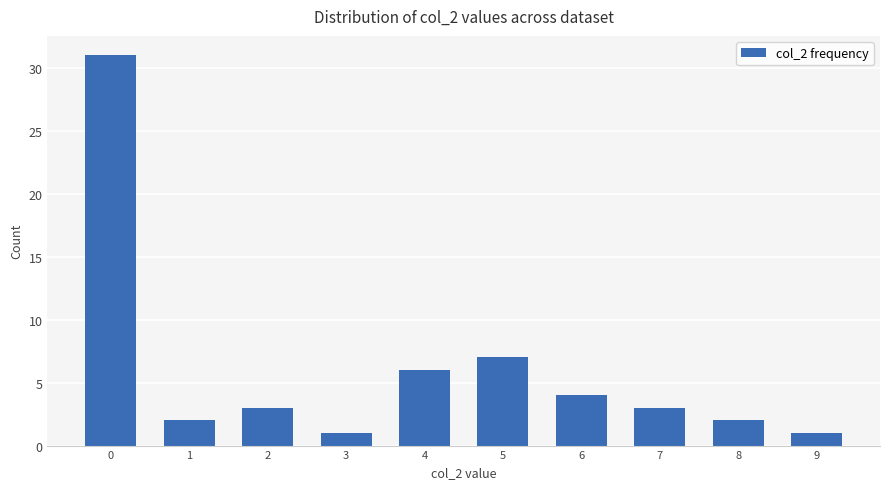

Does the chart contain stacked bars?

No